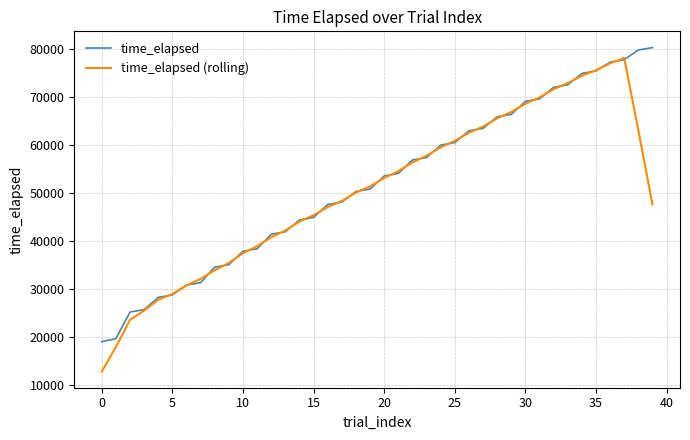

What are all the series names shown in the legend?

time_elapsed, time_elapsed (rolling)